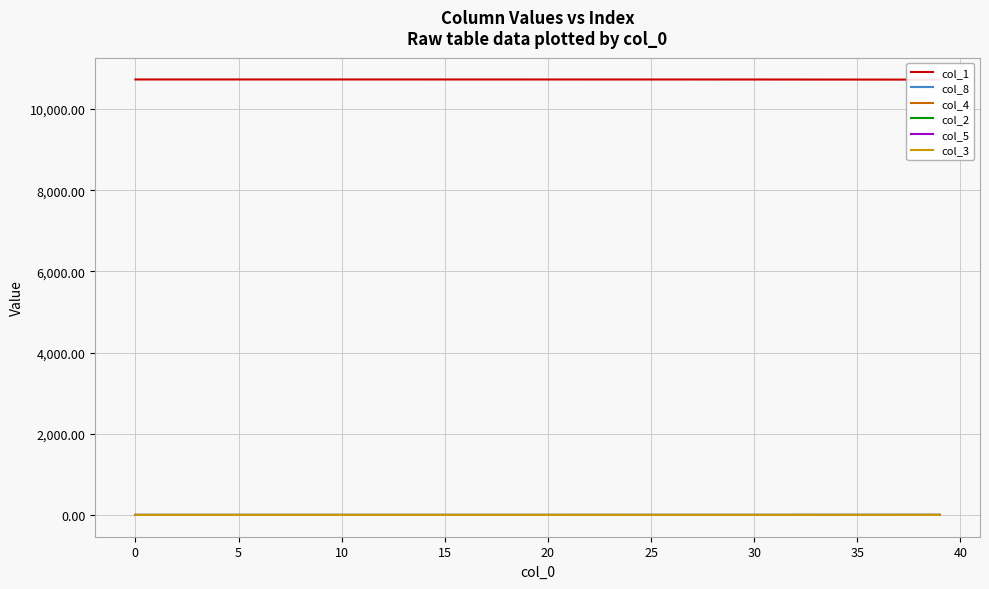

What is the highest value of the col_4 series?

0.4